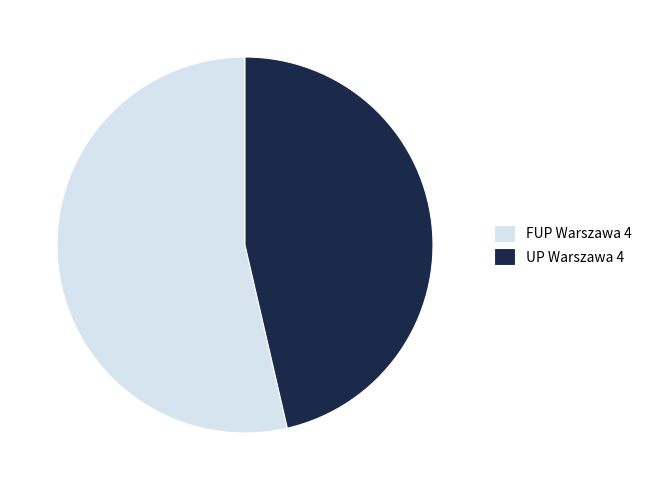

Rank the categories by value from highest to lowest.

FUP Warszawa 4, UP Warszawa 4